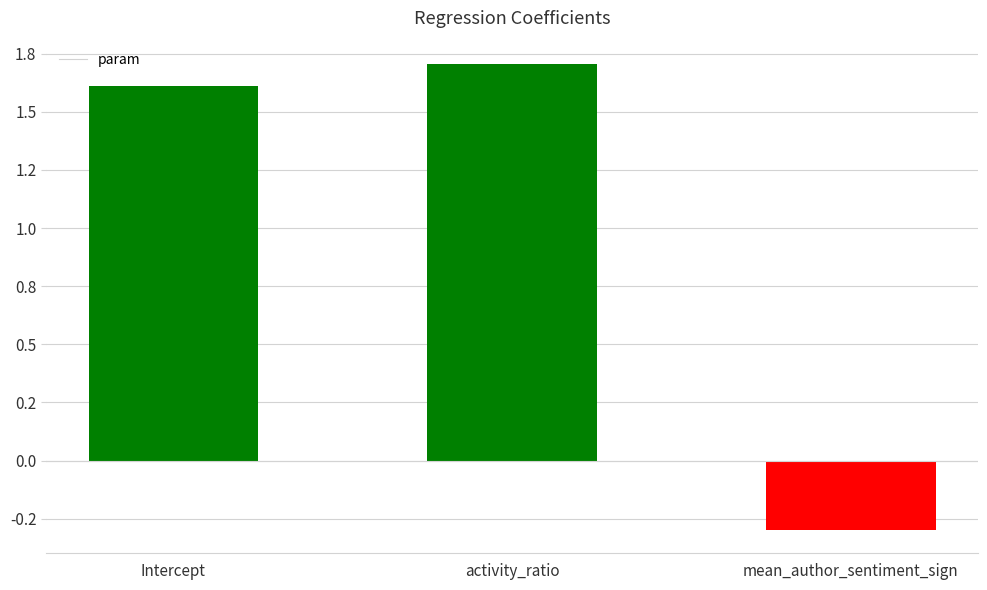

Are the bars horizontal?

No